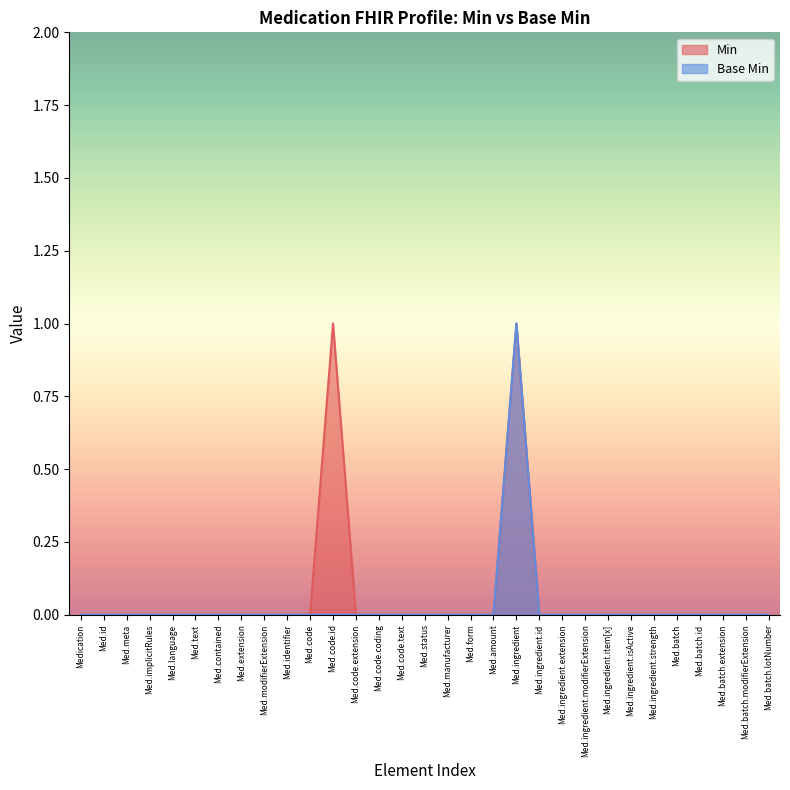

True or false: Base Min has a value of 0 at Med.manufacturer.

True